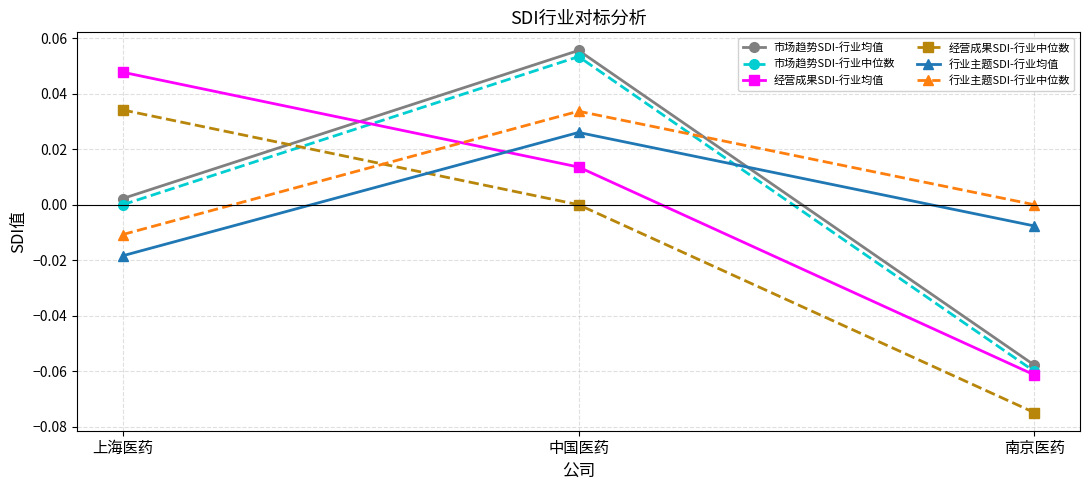

What are all the series names shown in the legend?

市场趋势SDI-行业均值, 市场趋势SDI-行业中位数, 经营成果SDI-行业均值, 经营成果SDI-行业中位数, 行业主题SDI-行业均值, 行业主题SDI-行业中位数